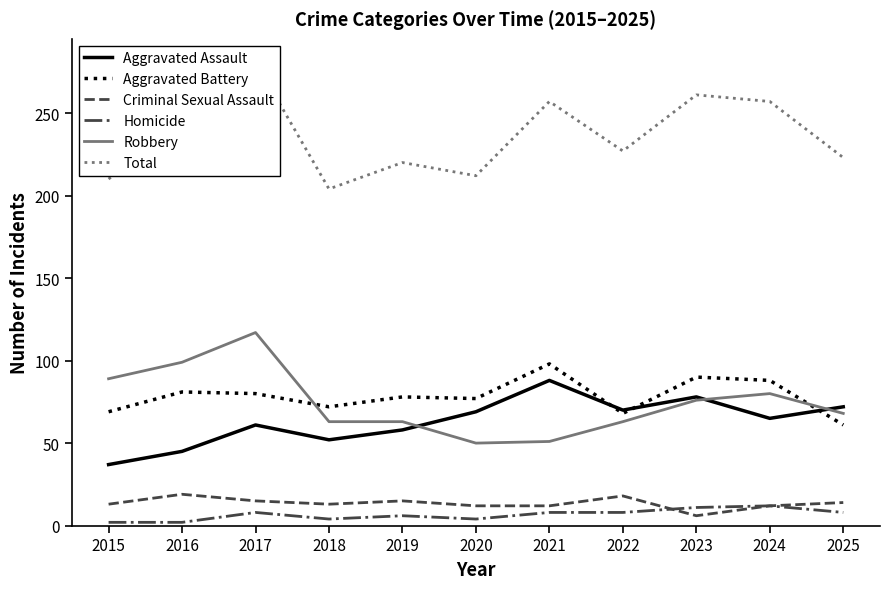

Rank the categories by Aggravated Assault value from highest to lowest.

2021, 2023, 2025, 2022, 2020, 2024, 2017, 2019, 2018, 2016, 2015